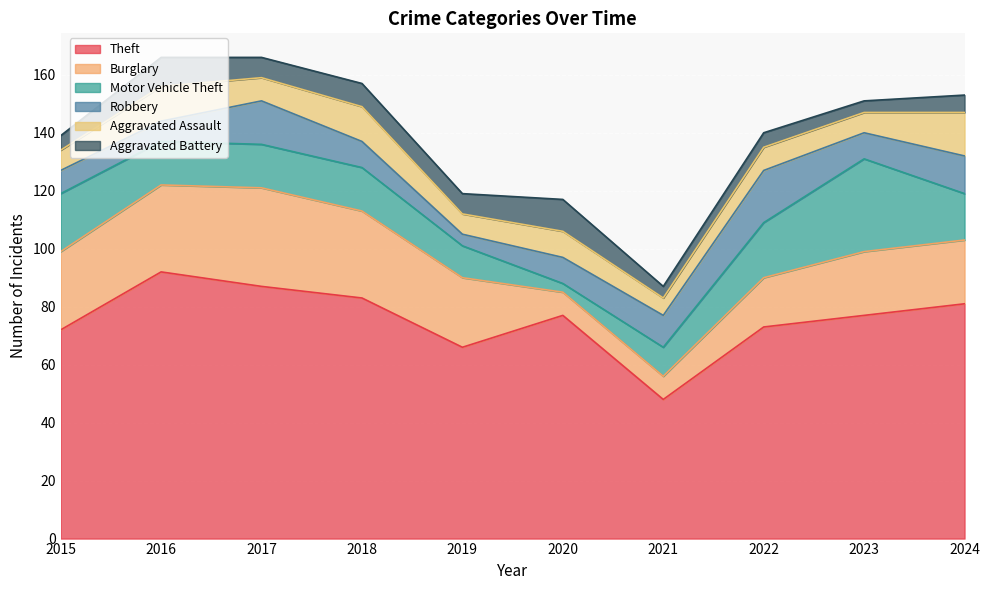

Does the chart display data point markers on the line(s)?

No